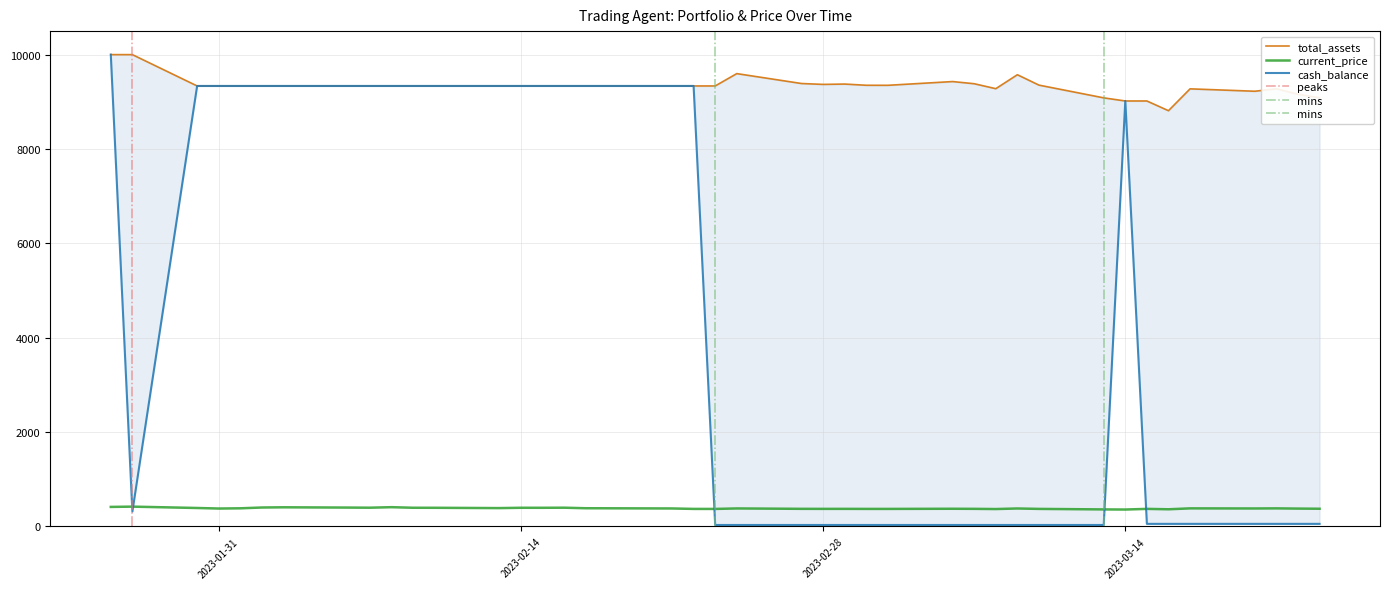

At how many categories does at least one series exceed 2181?

40